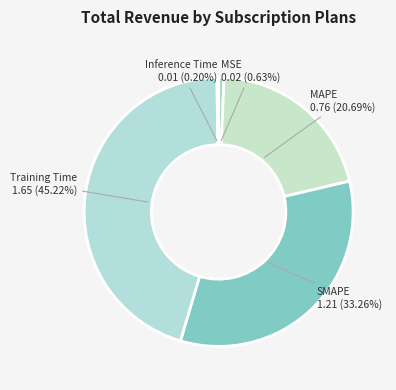

Do MSE and Training Time together represent more than half of the pie?

No